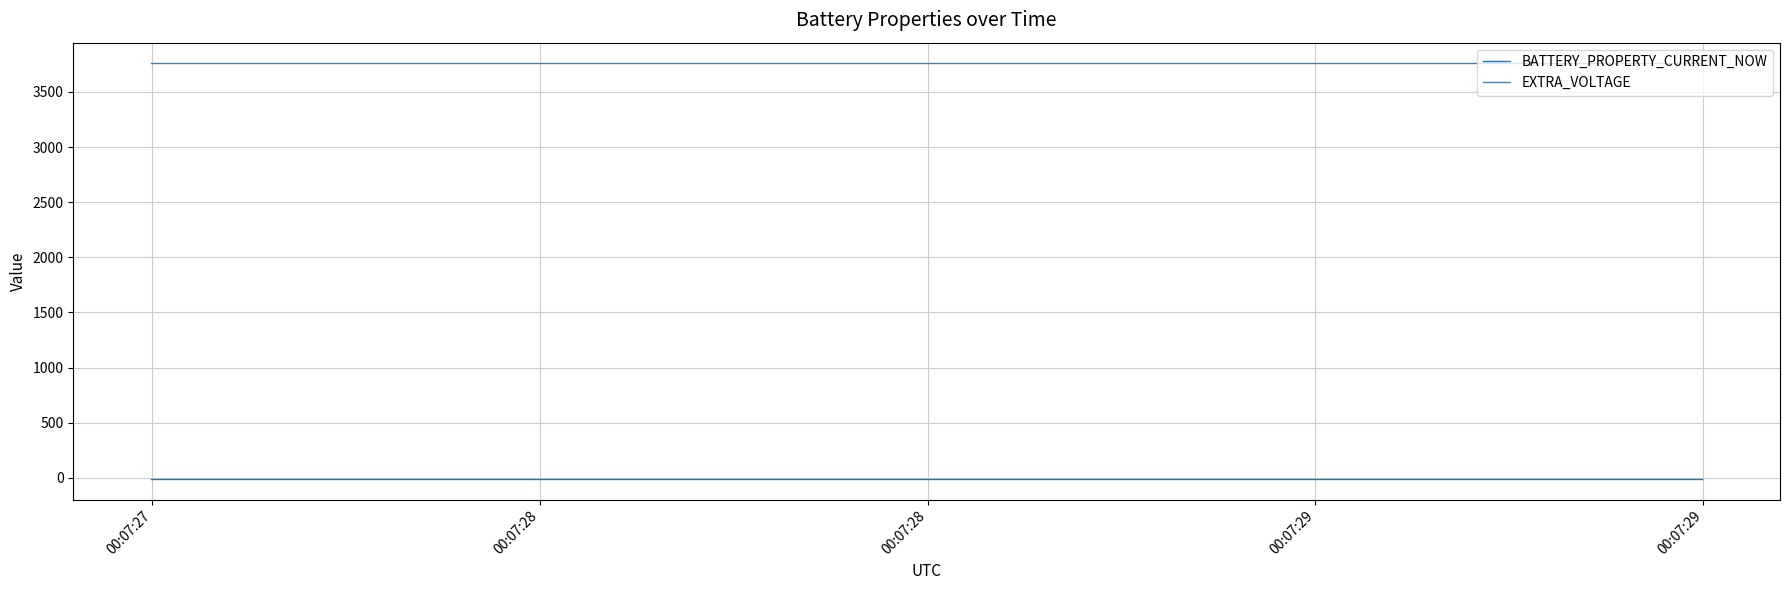

What is the maximum value shown in the chart?

3758